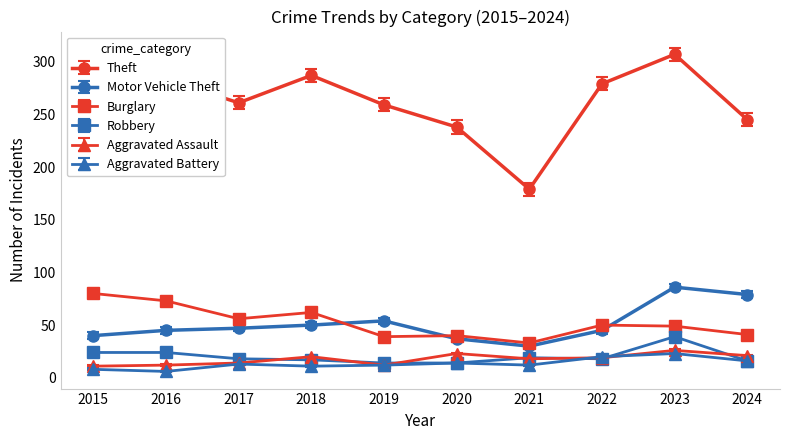

Between 2015 and 2018, which series saw the biggest shift?

Burglary